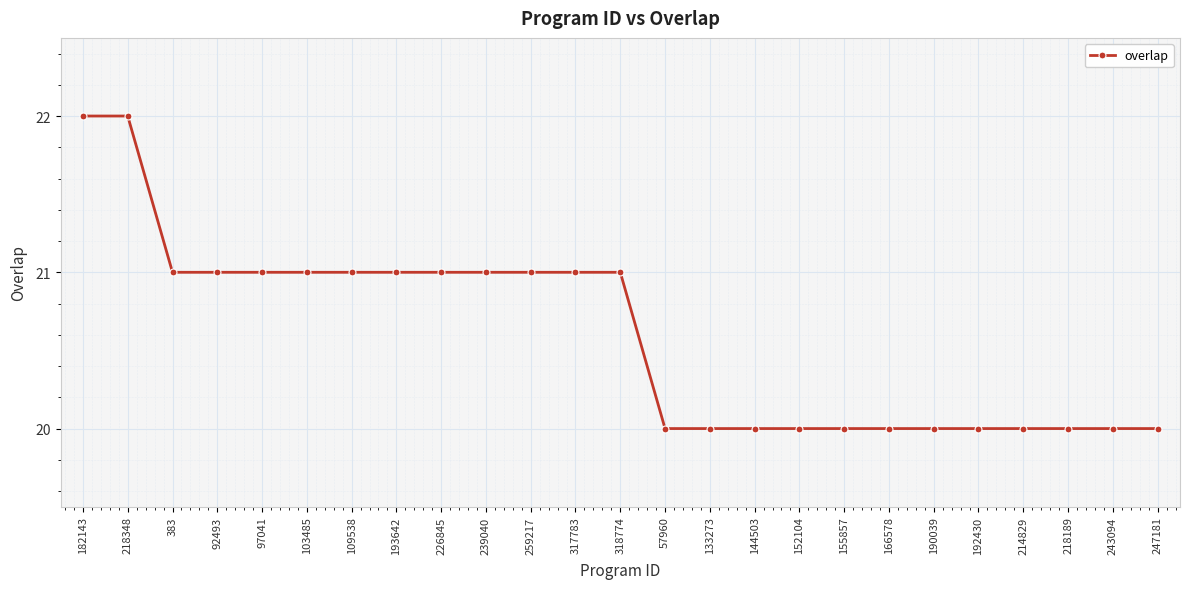

What is the difference between the maximum and minimum values?

2